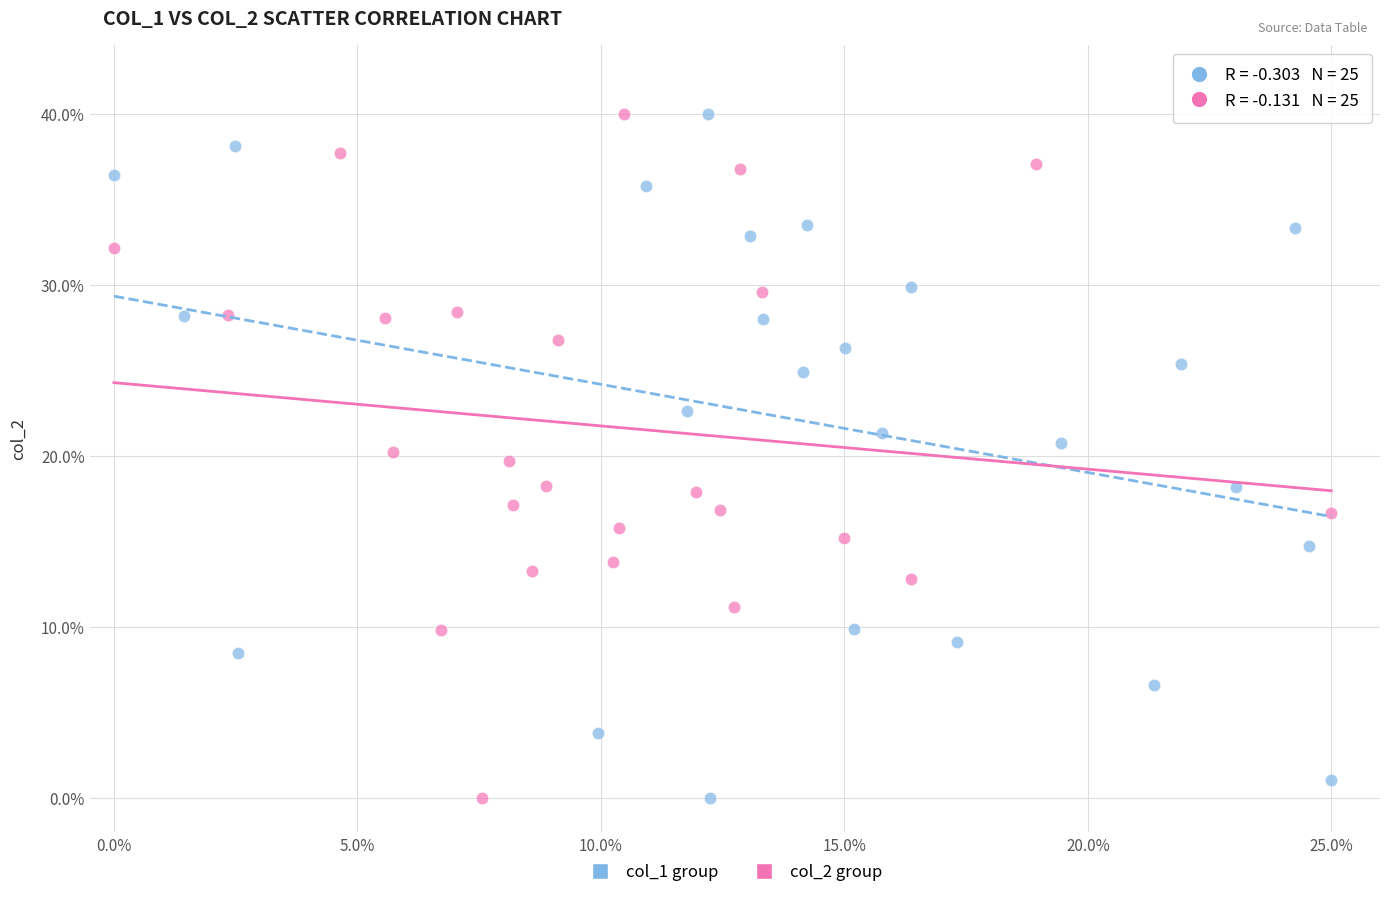

What are all the series names shown in the legend?

col_1 group, col_2 group